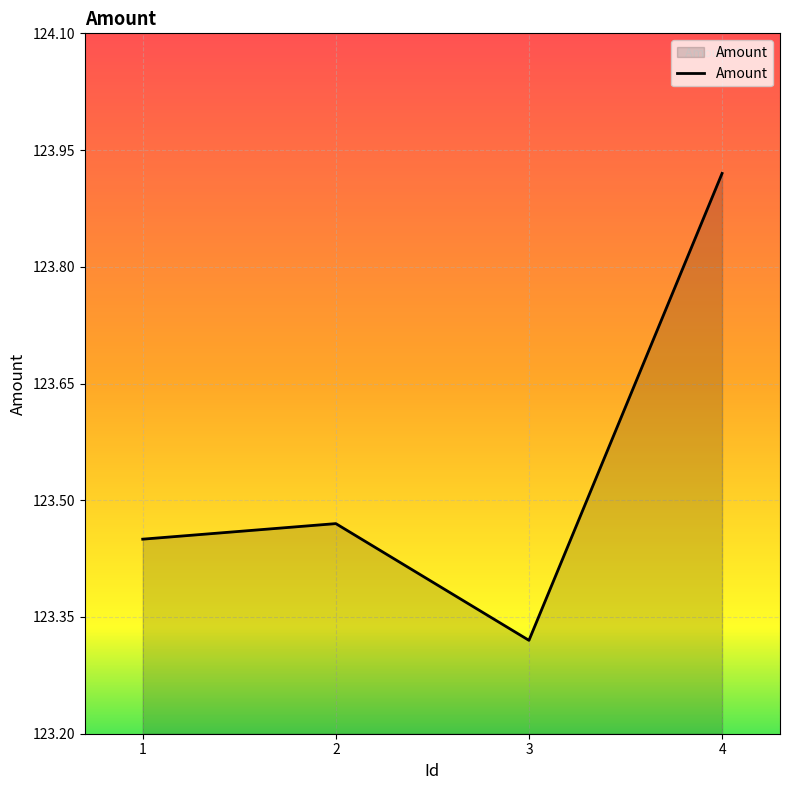

The value at 2 is 215.5. True or false?

False